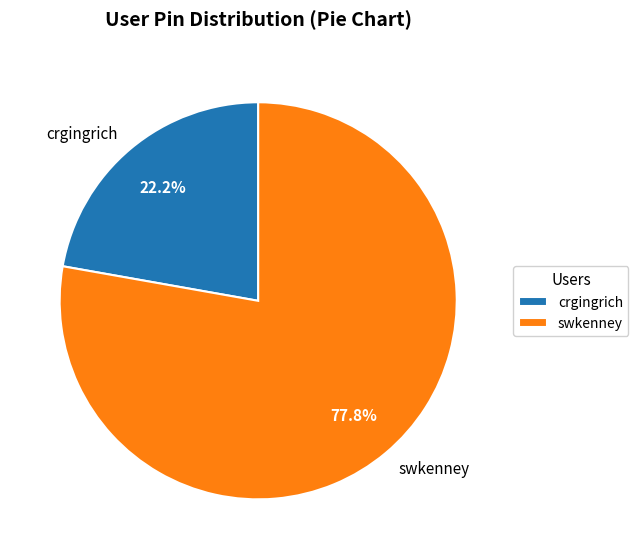

Combined, what portion of the pie is crgingrich and swkenney?

100.0%